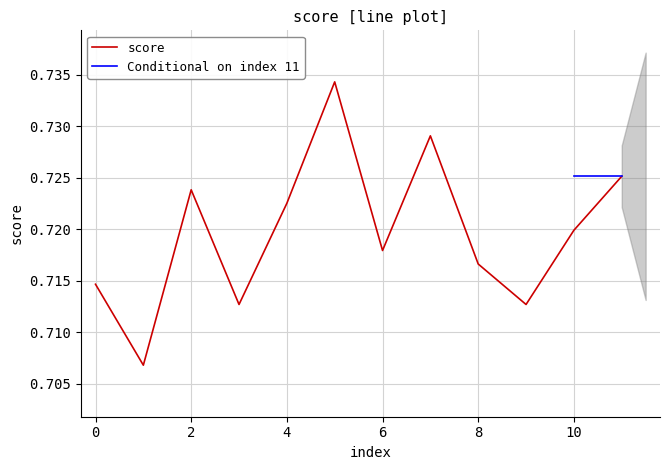

How many interior local valleys (lower than both neighbors) does the data have?

4